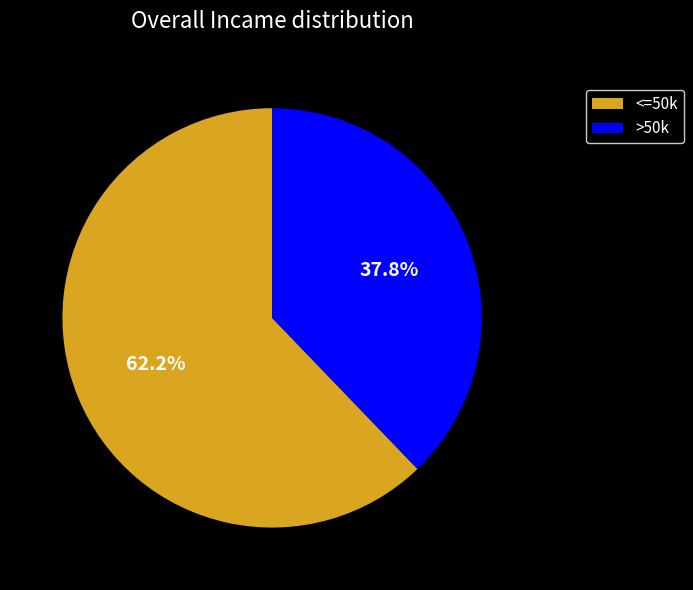

What is the total percentage of <=50k and >50k?

100.0%